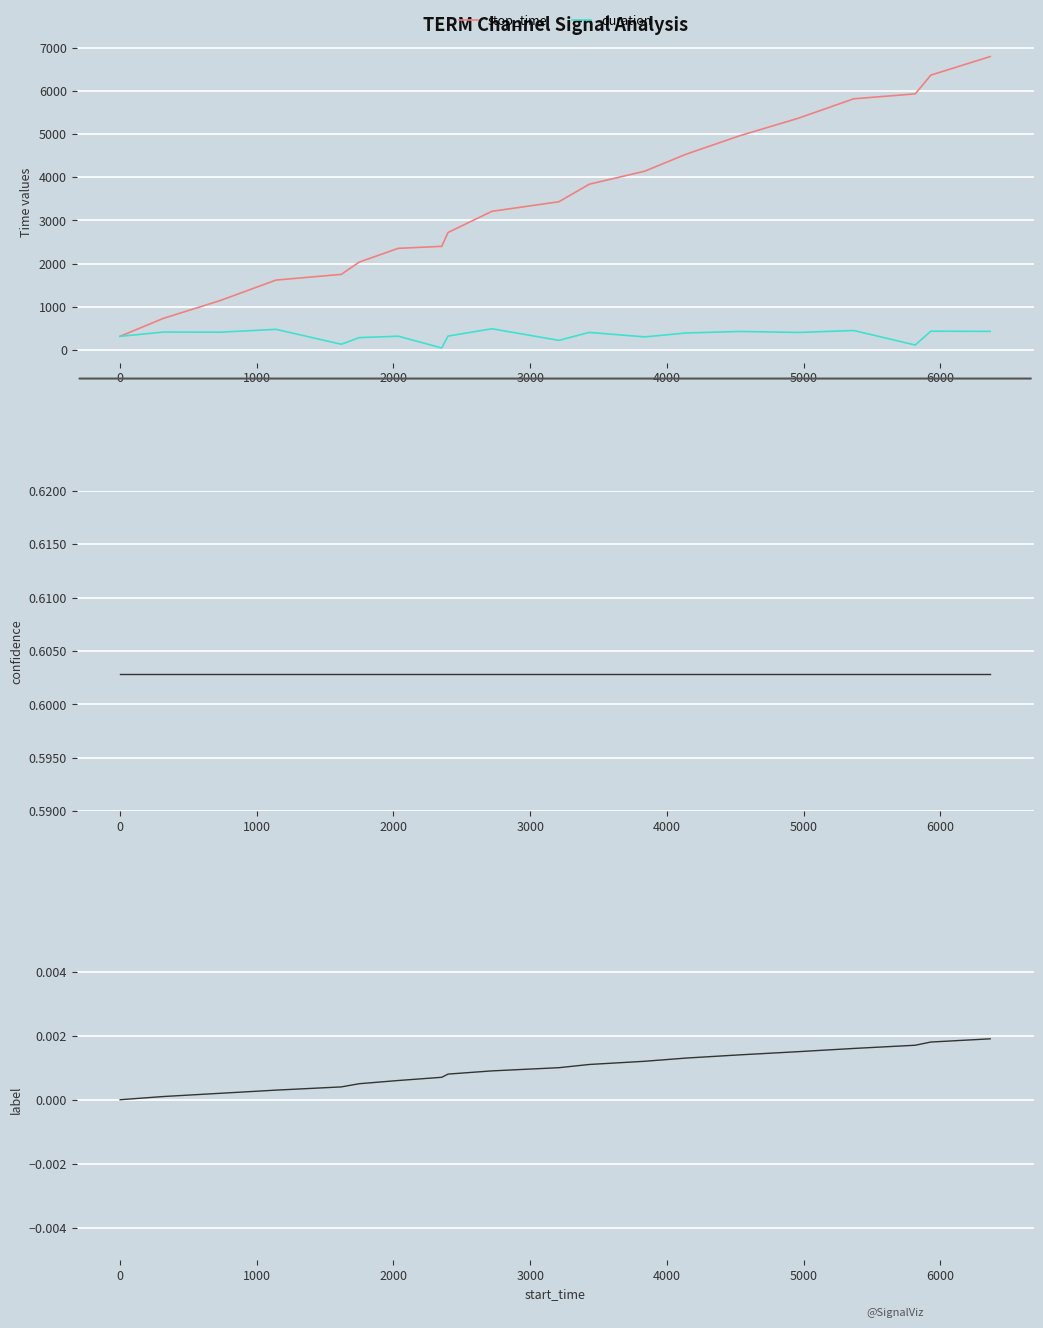

What is the highest value of the stop_time series?

6793